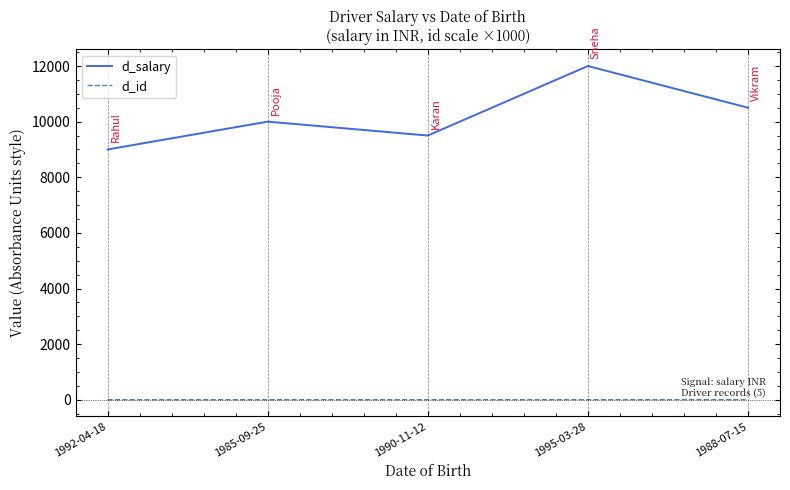

Which series has the widest spread of values?

d_salary